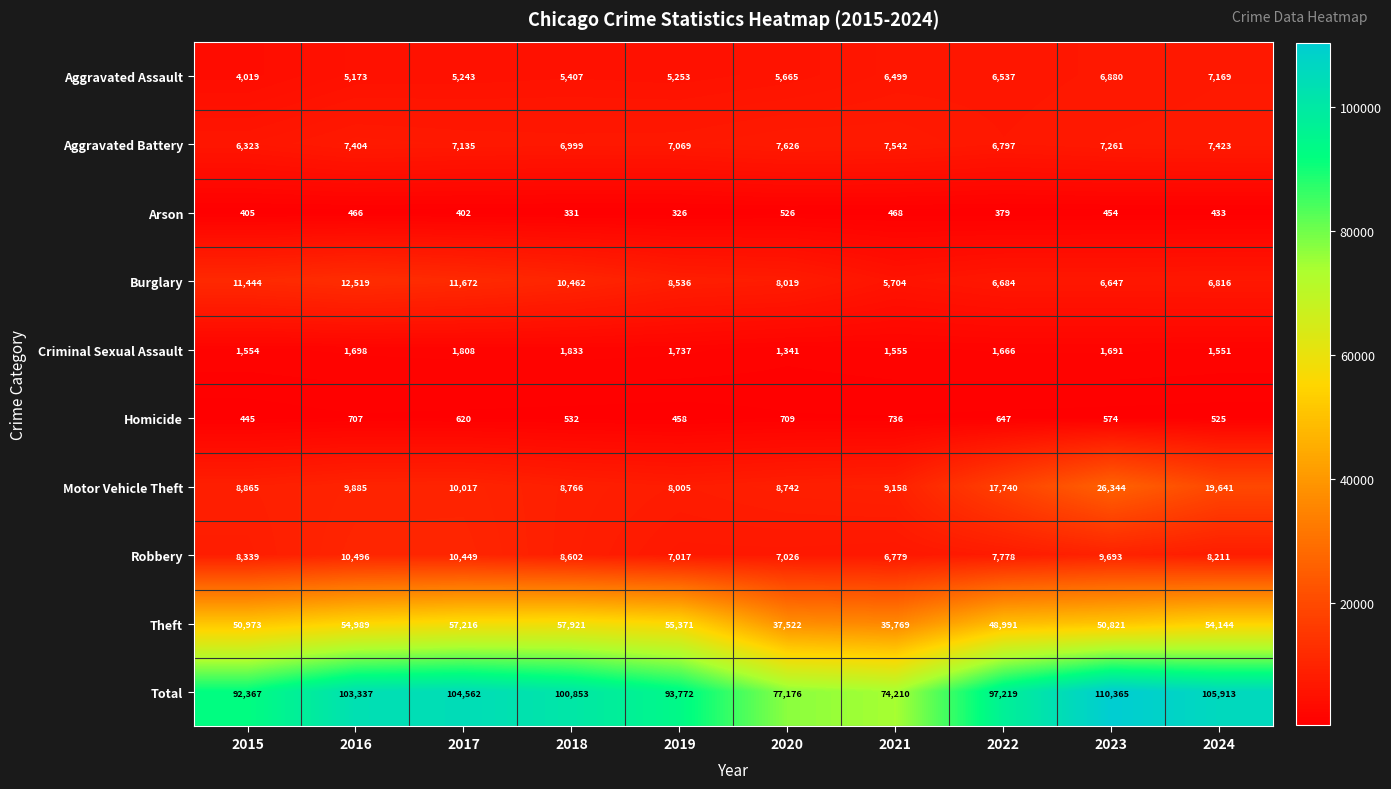

Which label corresponds to the smallest value in the chart?

2019